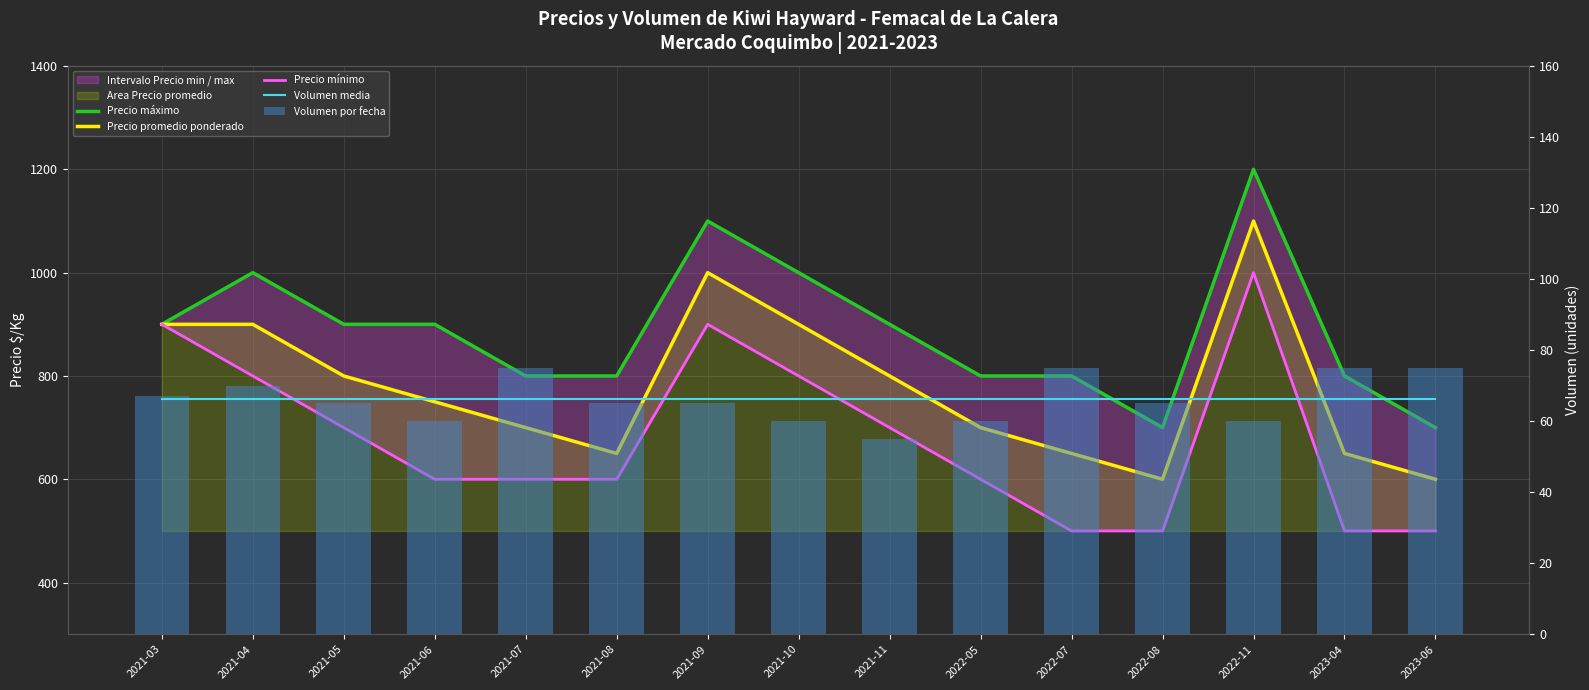

How many groups of bars are there?

15